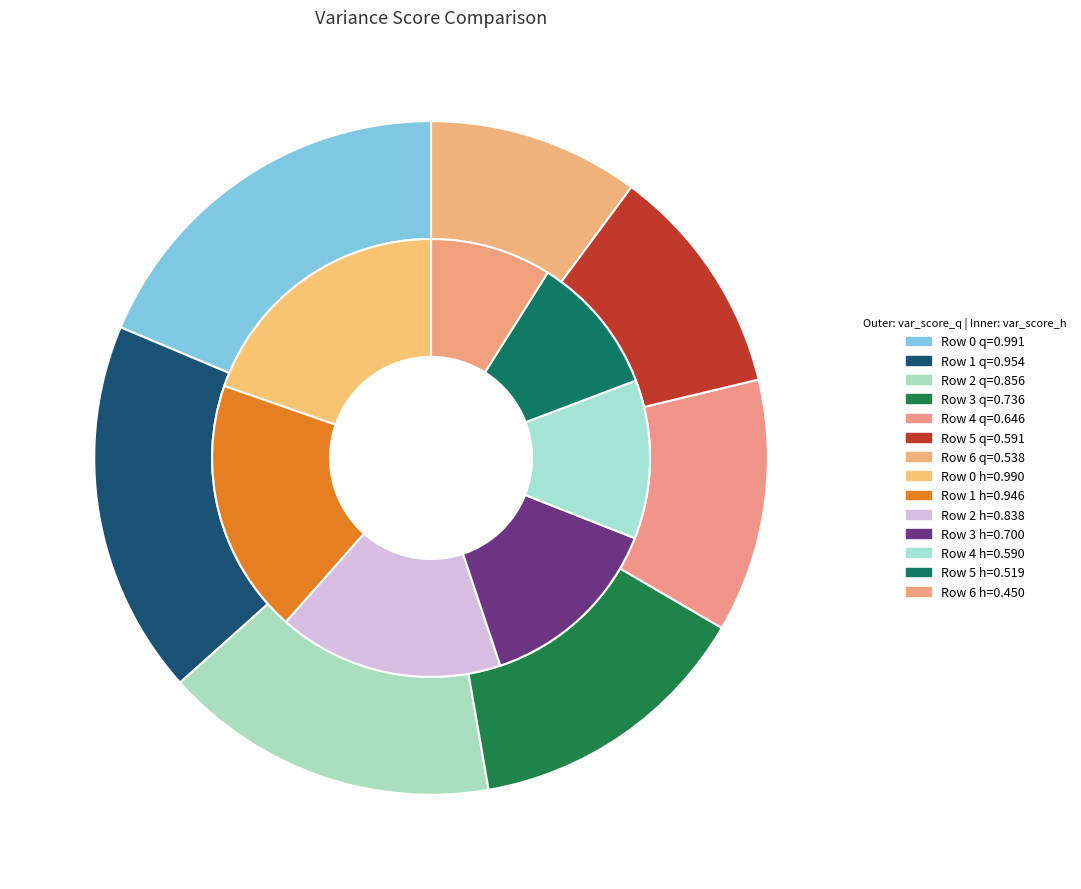

Is it true that Row 6 is 9% of the pie?

True